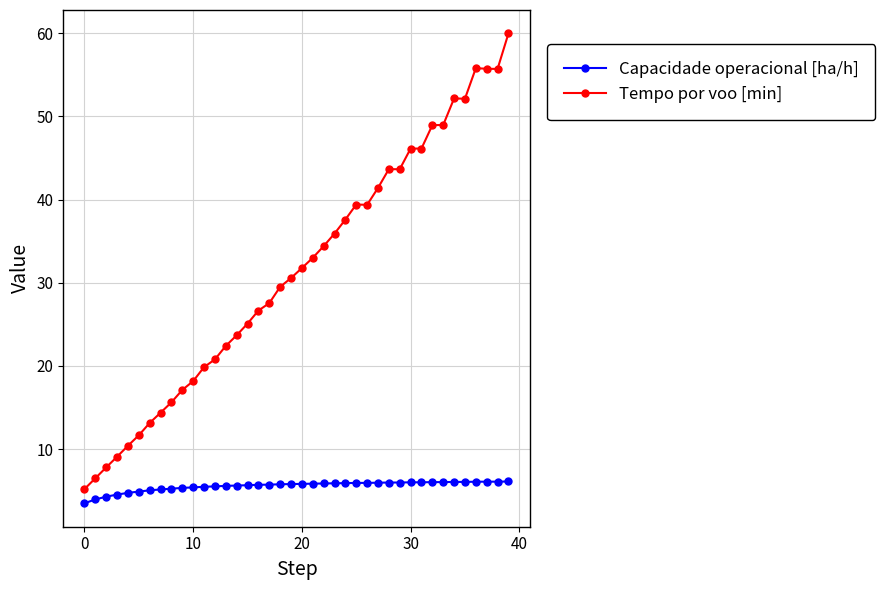

What is the difference between the maximum and minimum values in the Tempo por voo [min] series?

54.8